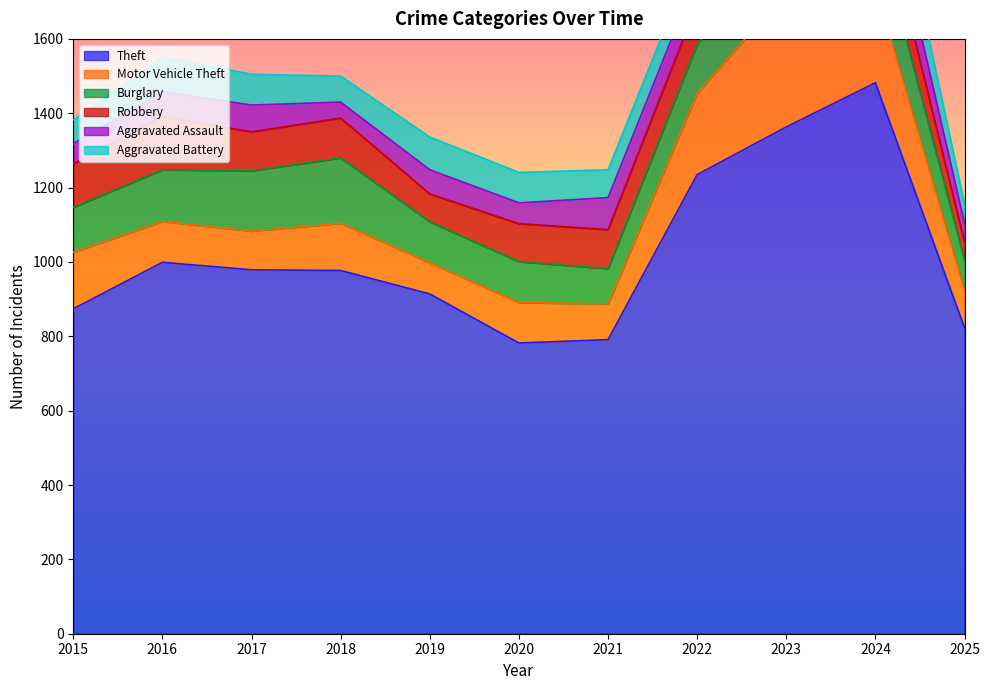

Does the chart display data point markers on the line(s)?

No